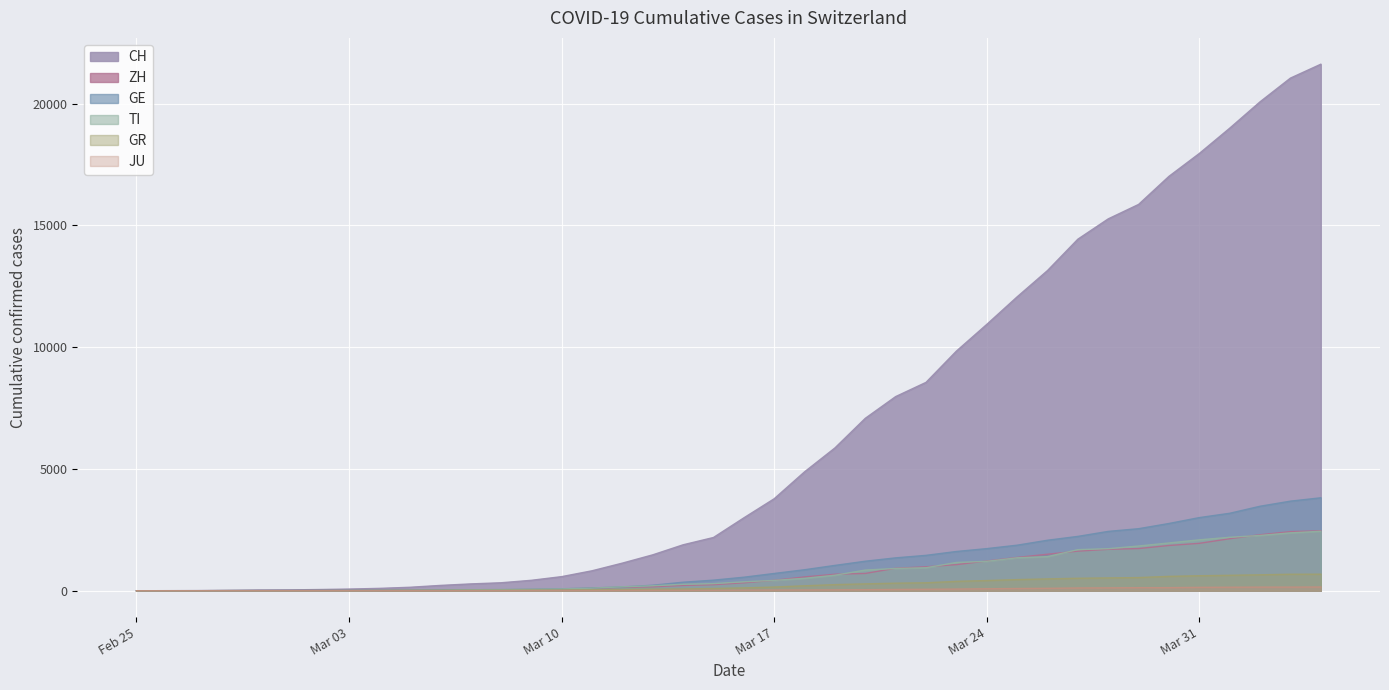

At which label does GR reach its peak?

2020-04-04